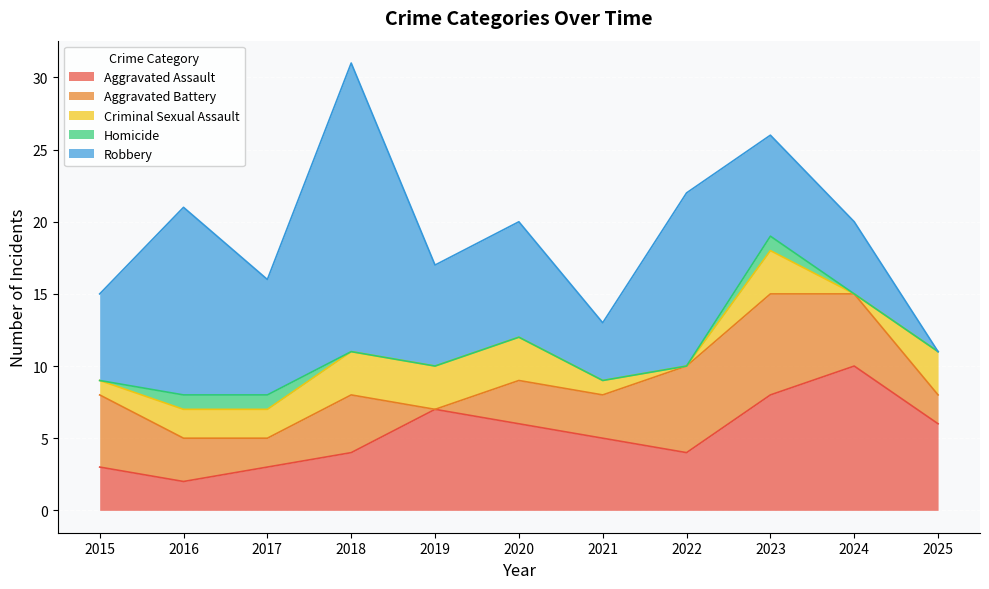

Reading right to left, what are all the values shown in this chart?

Aggravated Assault: 6	10	8	4	5	6	7	4	3	2	3
Aggravated Battery: 2	5	7	6	3	3	0	4	2	3	5
Criminal Sexual Assault: 3	0	3	0	1	3	3	3	2	2	1
Homicide: 0	0	1	0	0	0	0	0	1	1	0
Robbery: 0	5	7	12	4	8	7	20	8	13	6